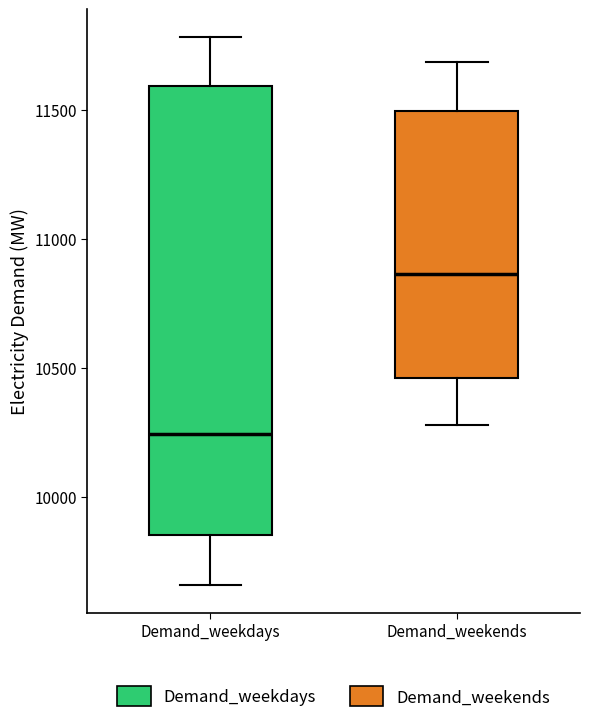

Which box has the lowest median line?

Demand_weekdays